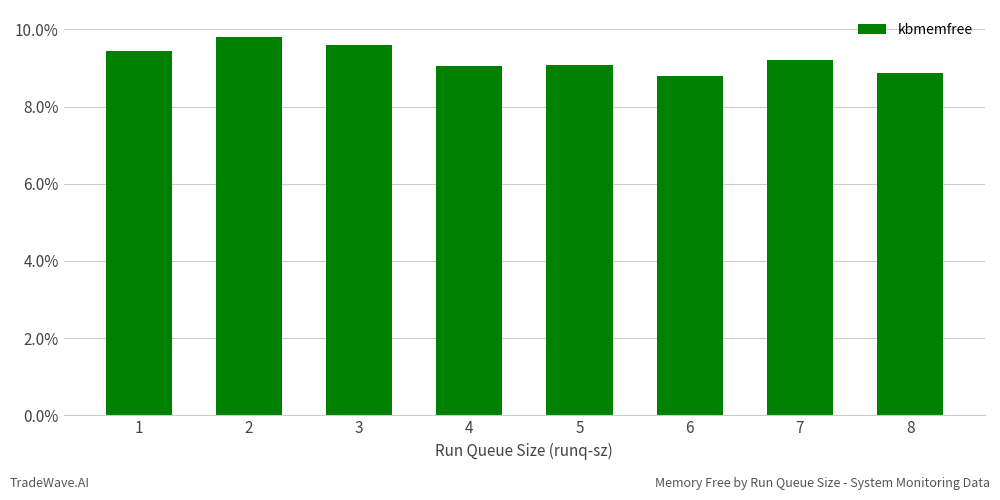

What is the greatest value displayed?

9.8